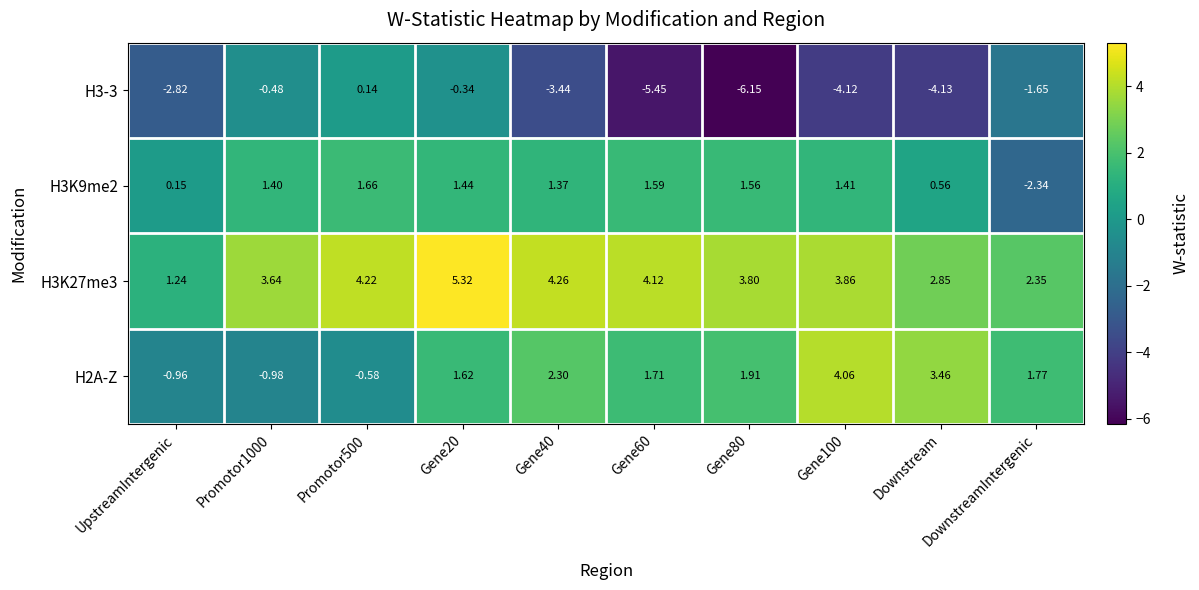

Is the value of H3K9me2 at Gene100 greater than the value of H2A-Z at Gene20?

No